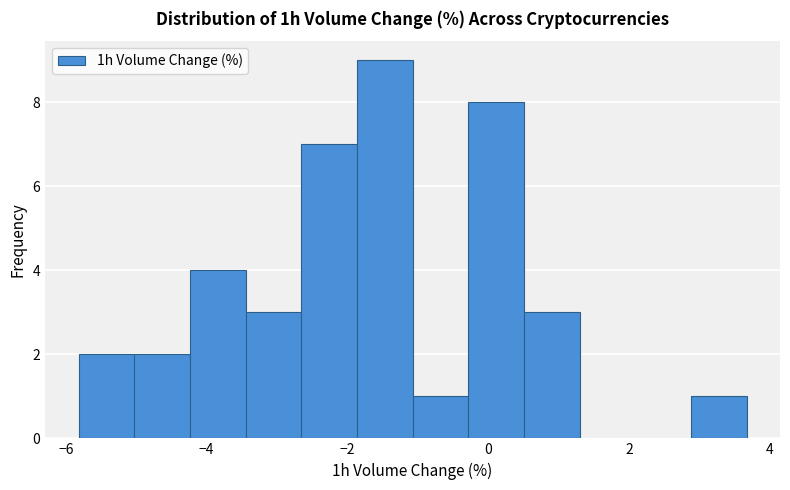

Around what value on the x-axis is the tallest bar? Give the approximate position of its centre, as read against the axis.

-1.4